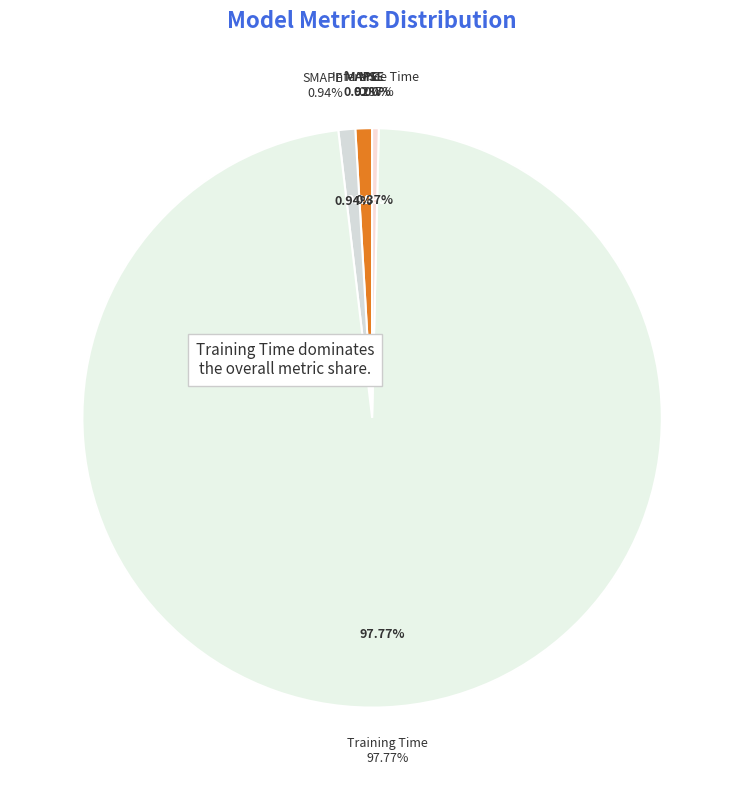

Does SMAPE account for over 50% of the chart?

No